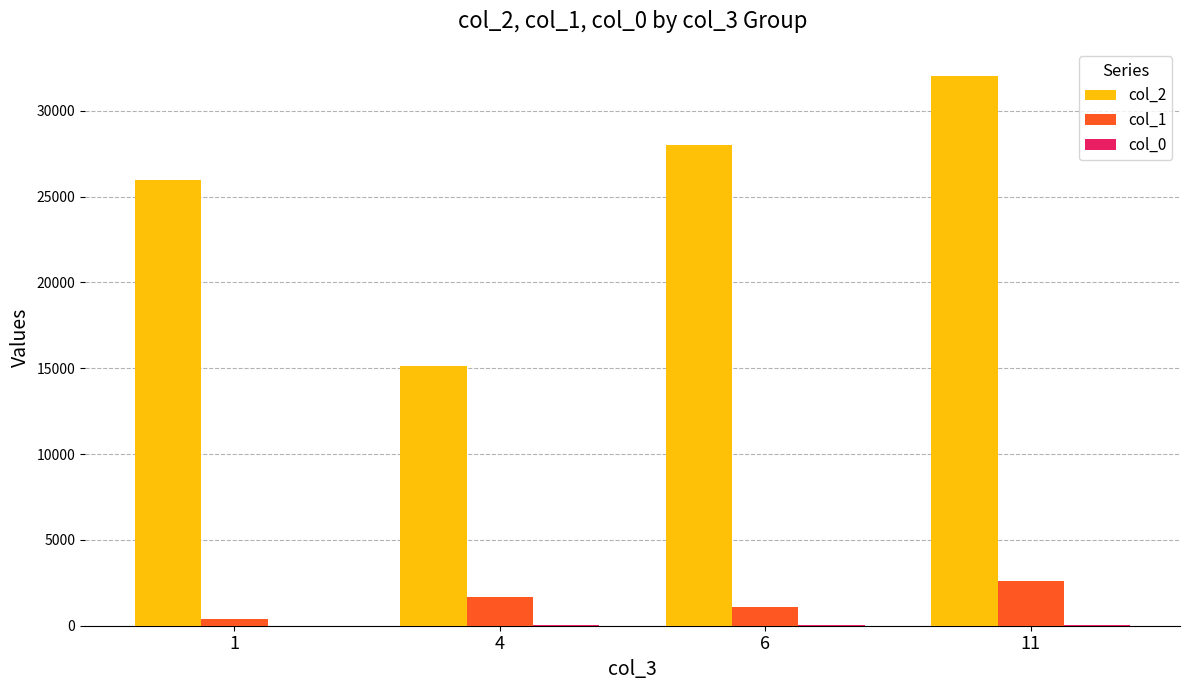

How many col_2 values are between 25986 and 32012?

3